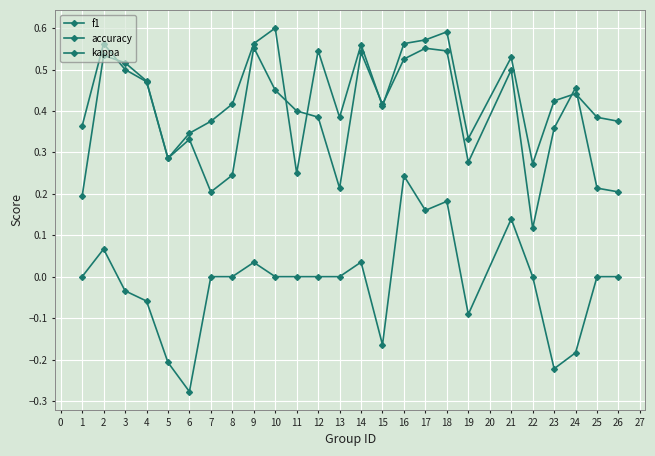

Is this an area chart (filled region under the line)?

No